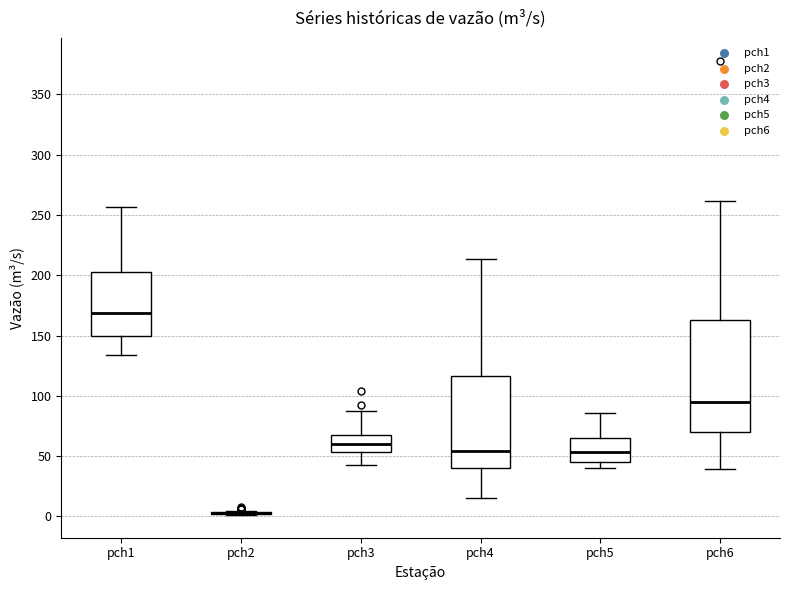

Where does the upper whisker of the box for pch1 end on the y-axis? The values are not printed on the chart, so give them approximately, as read against the axis.

255